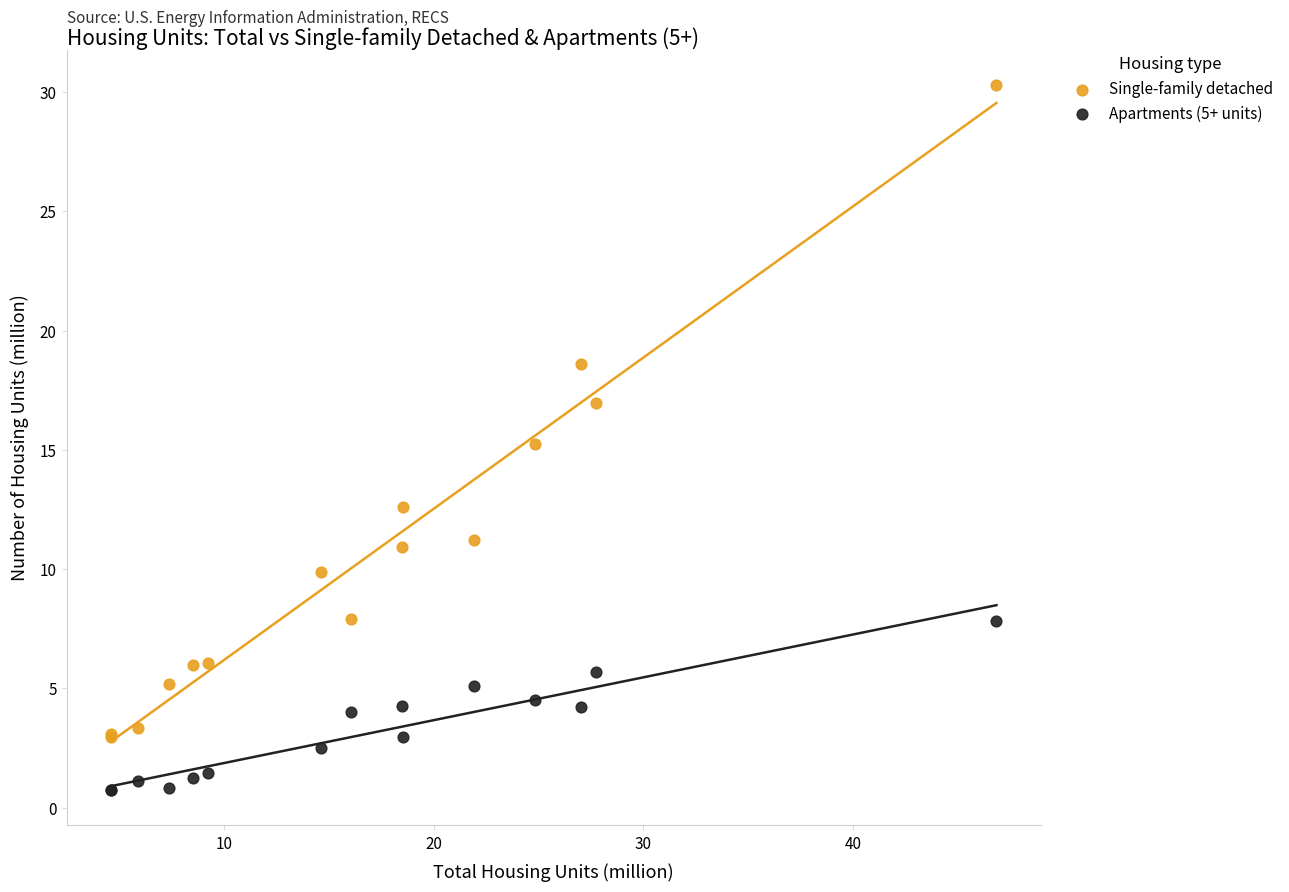

Which series has the widest spread of Y values?

Single-family detached